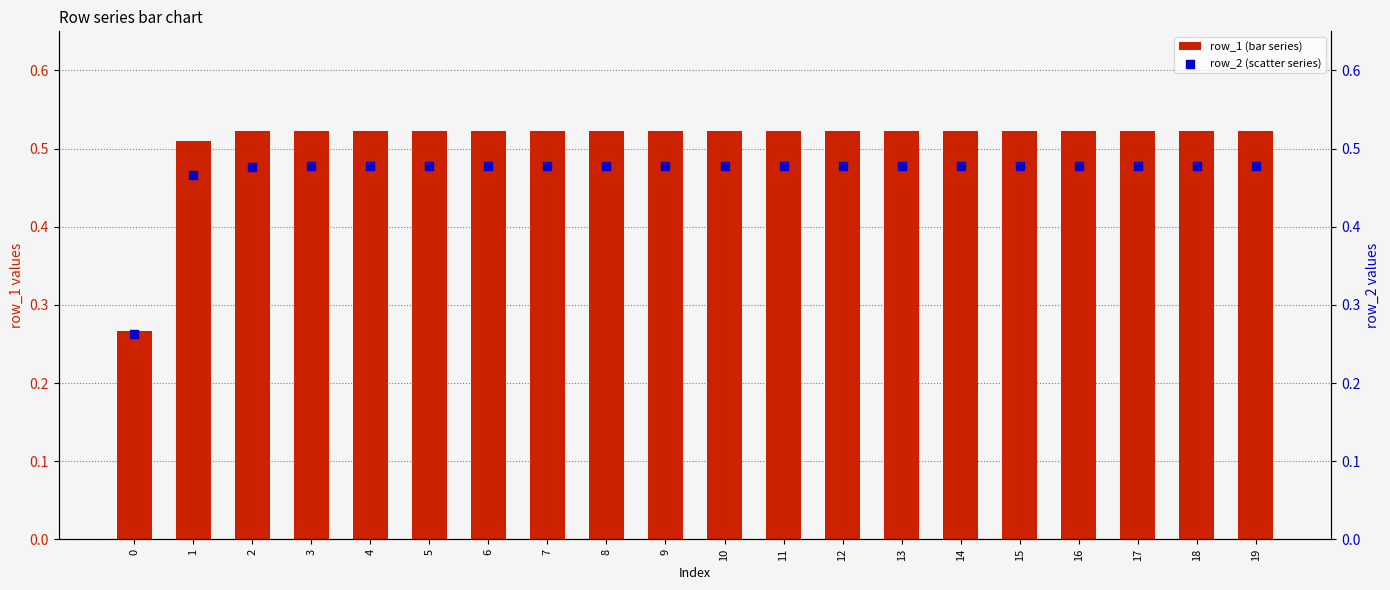

What are all the series names shown in the legend?

row_1 (bar series), row_2 (scatter series)